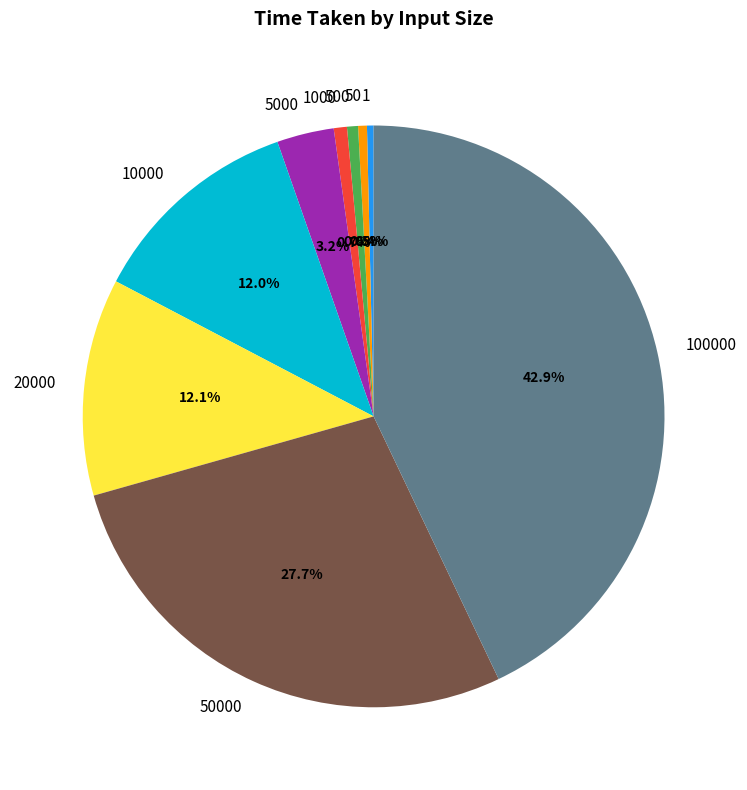

Combined, do 1 and 100000 account for over 50%?

No